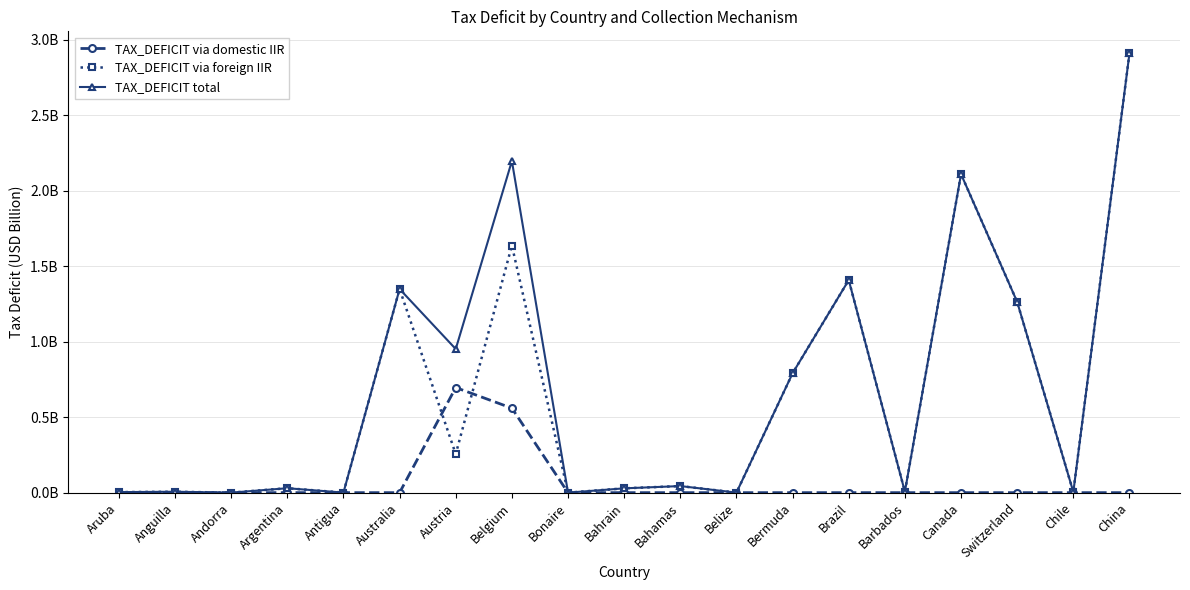

Does the chart have visible grid lines?

Yes